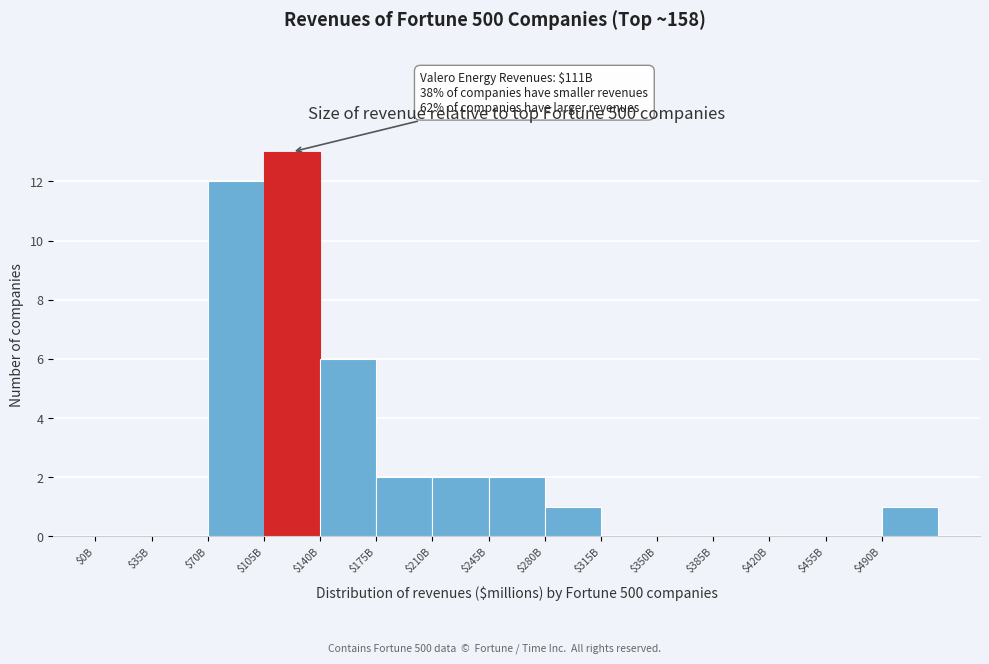

At which category does the chart reach its peak across all series?

$105B